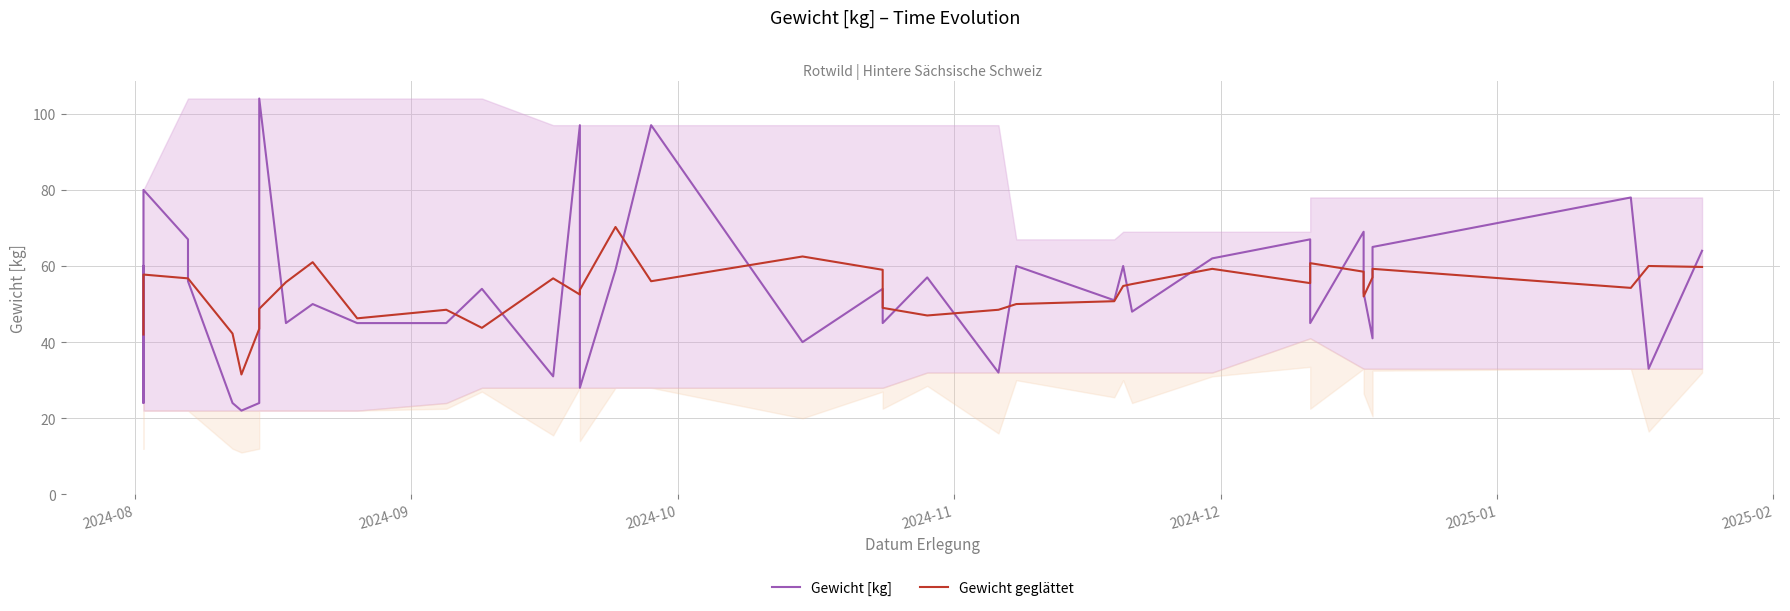

How many values in the Gewicht geglättet series are below 55?

18